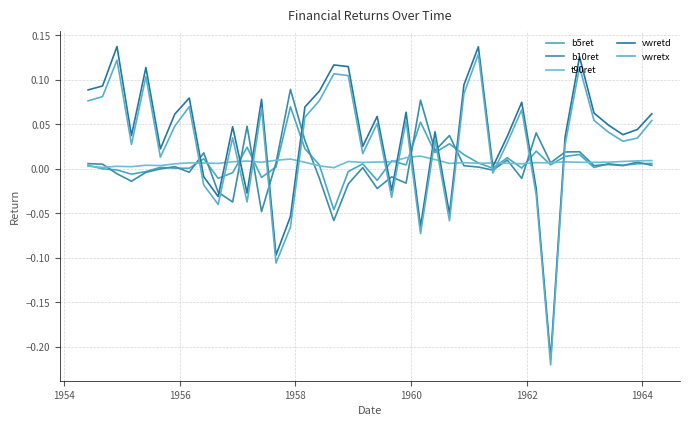

What is the difference between the maximum and minimum values in the vwretd series?

0.4